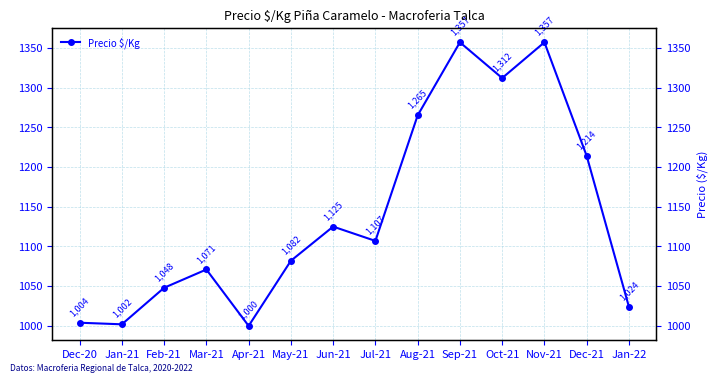

Which label corresponds to the largest value in the chart?

Sep-21